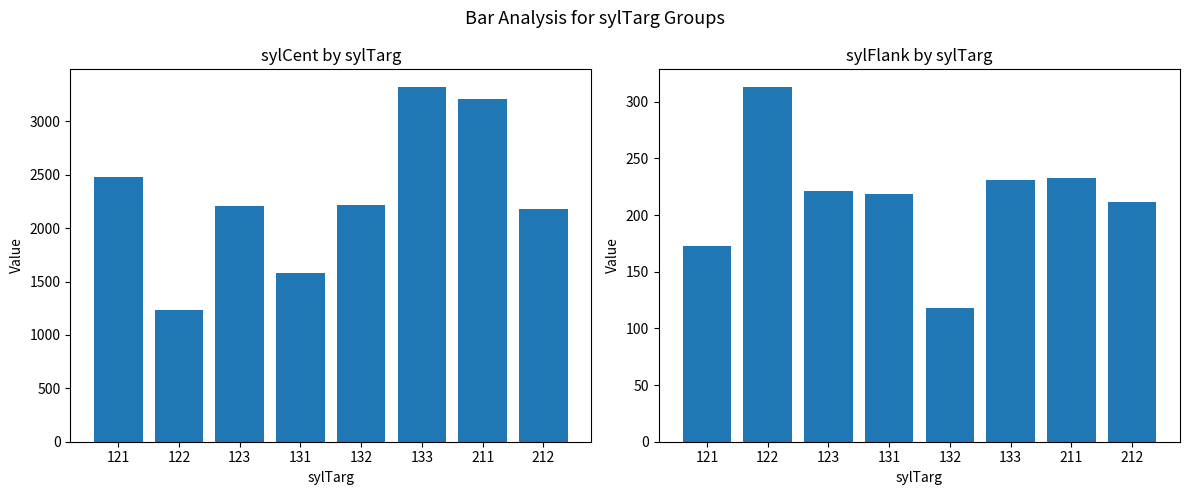

Reading left to right, list all the values displayed in this chart.

sylCent: 2476.8	1231.0	2211.0	1581.7	2219.8	3321.0	3213.0	2182.5
sylFlank: 172.8	313.0	221.0	218.3	118.0	231.0	233.0	211.5